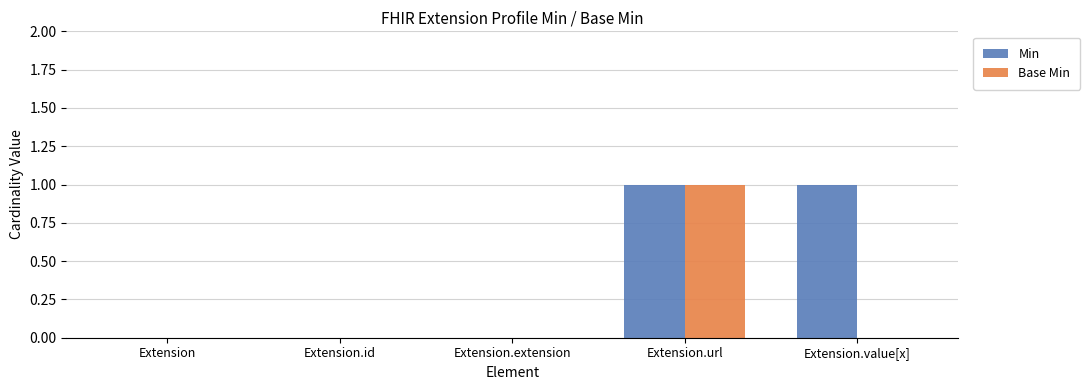

Which series has the largest total across all categories?

Min